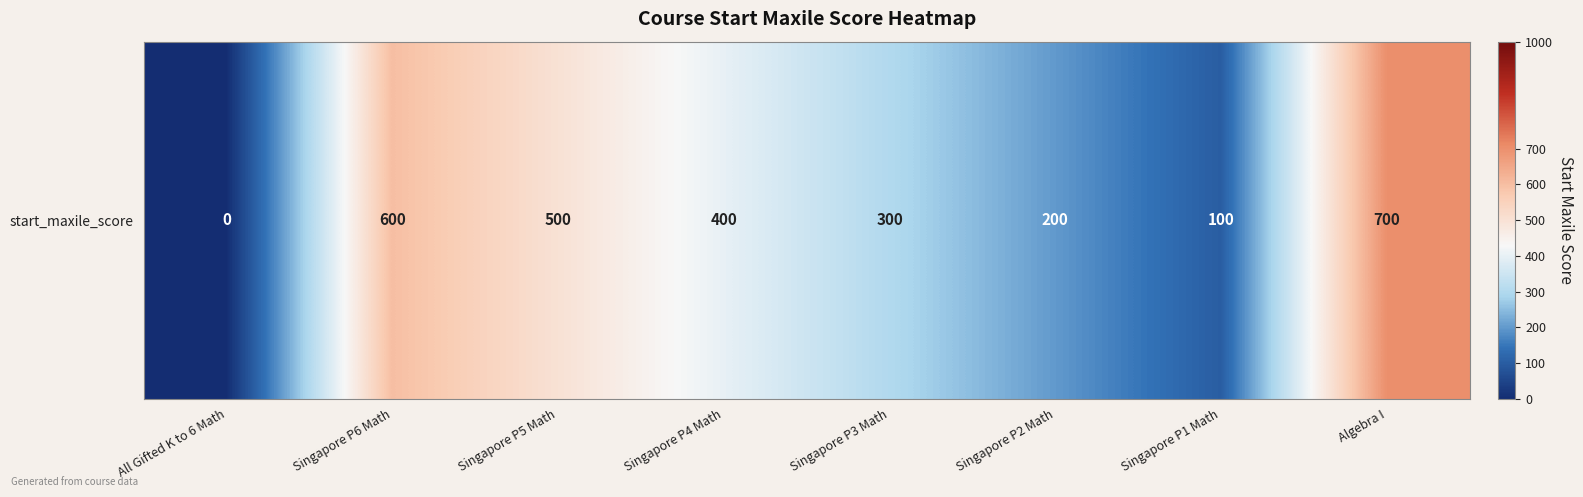

What is the difference between the maximum and second lowest values?

600